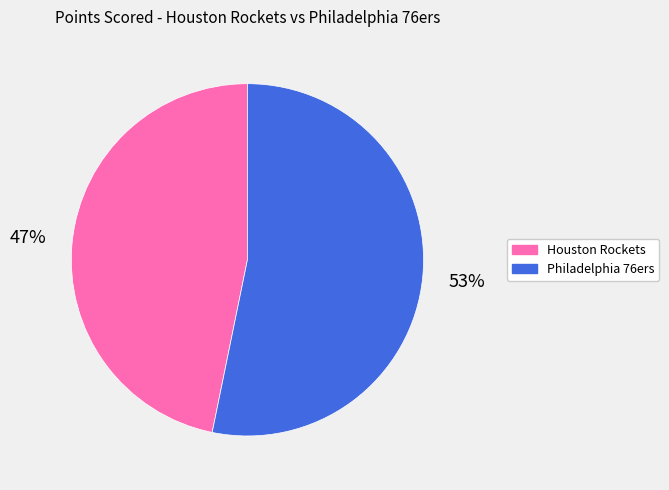

Rank the categories by value from lowest to highest.

Houston Rockets, Philadelphia 76ers